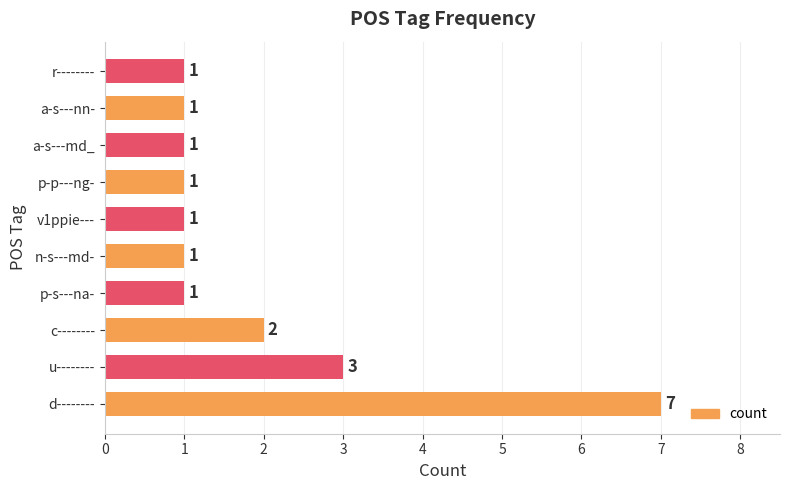

What is the greatest value displayed?

7